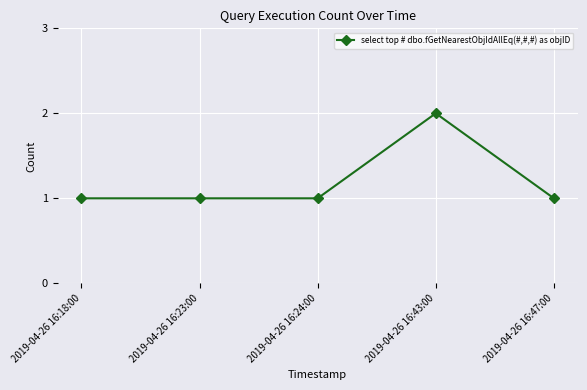

Which category has the highest value across all series?

2019-04-26 16:43:00